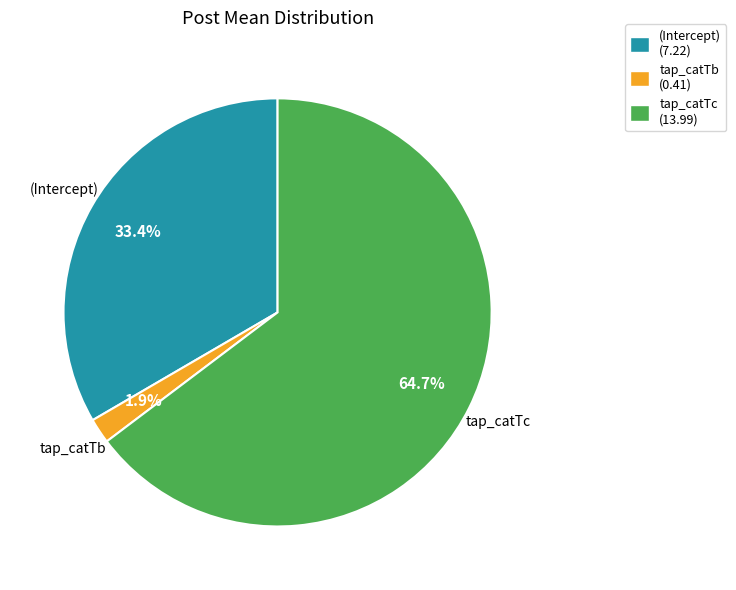

Is it true that (Intercept) is 38% of the pie?

False